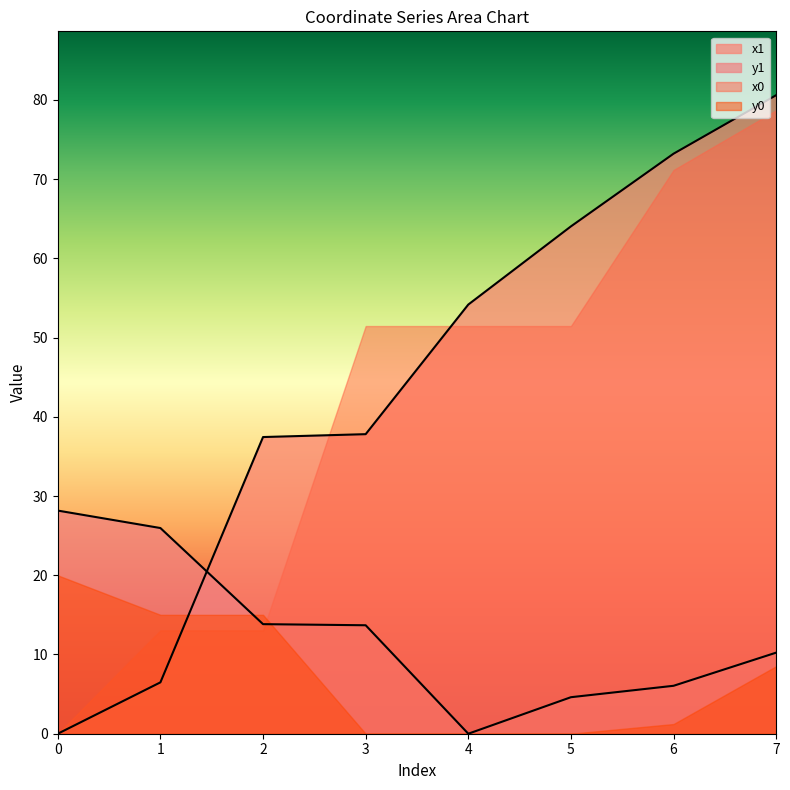

After their last crossing, which series has the higher values: y1 or x1?

x1